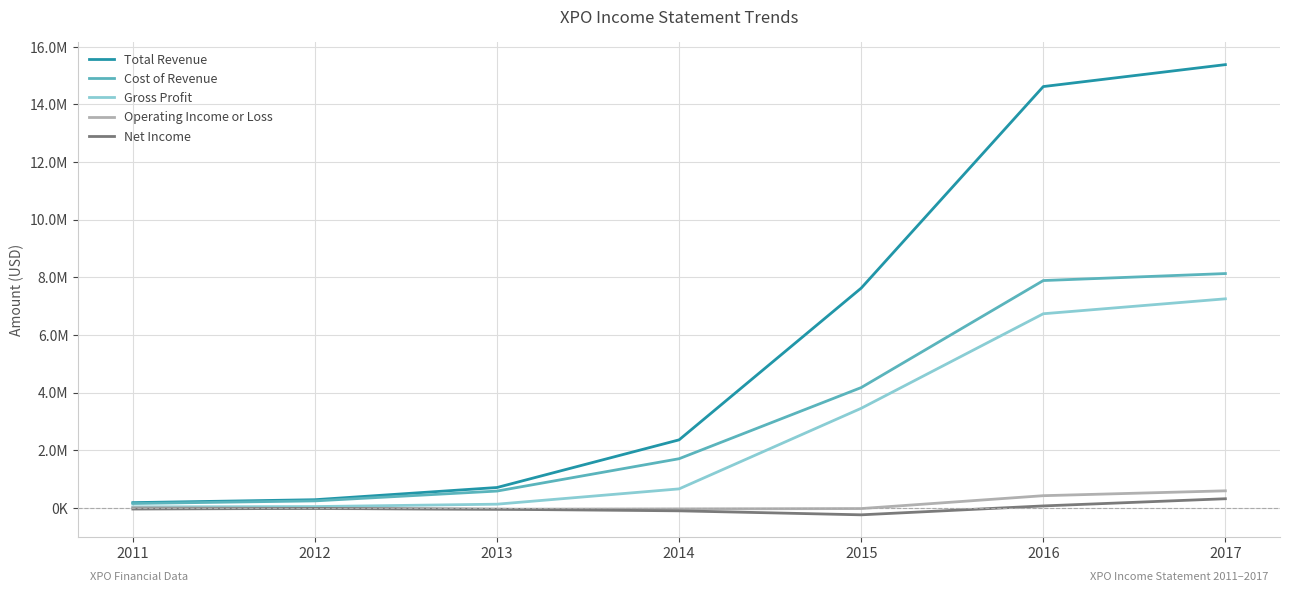

What are all the series names shown in the legend?

Total Revenue, Cost of Revenue, Gross Profit, Operating Income or Loss, Net Income